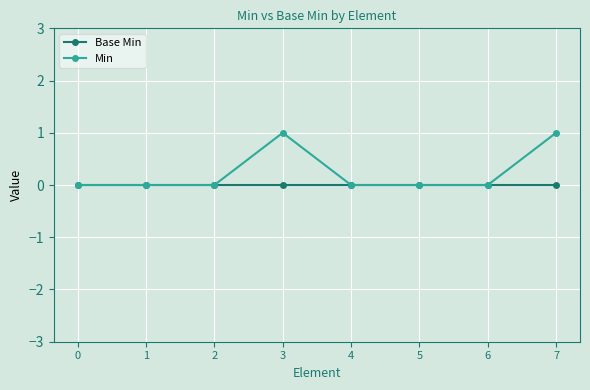

Which series has the widest spread of values?

Min